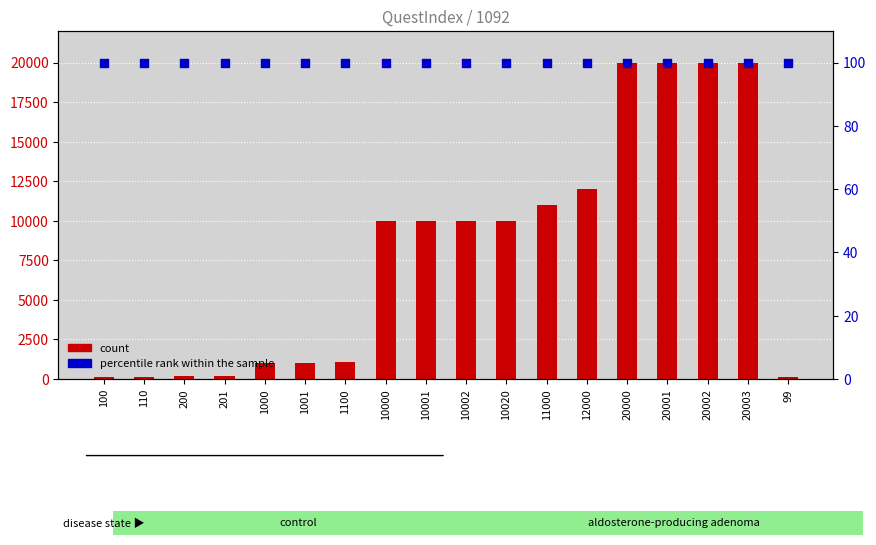

Which series reaches the minimum Y coordinate?

count